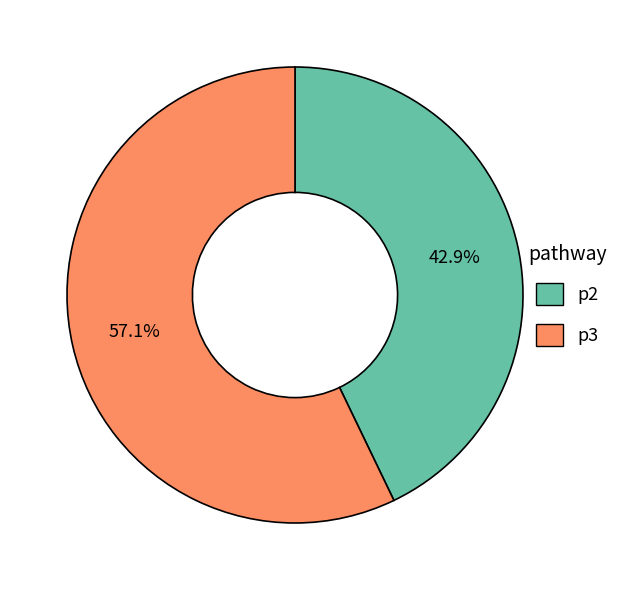

Which slice is the largest?

p3